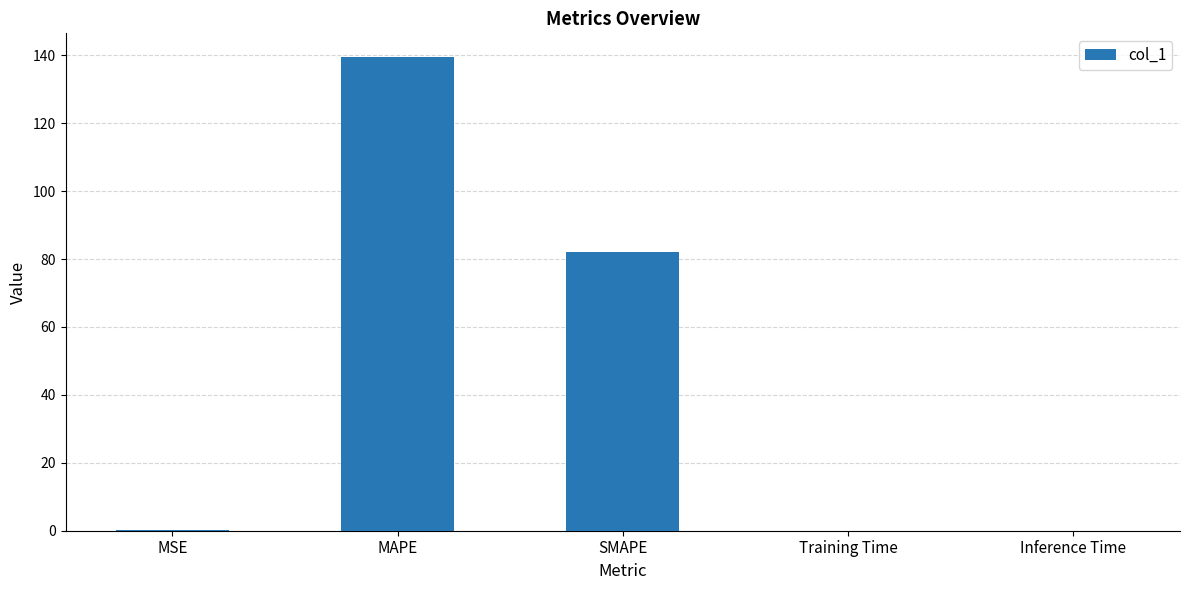

What is the sum of all values?

221.8